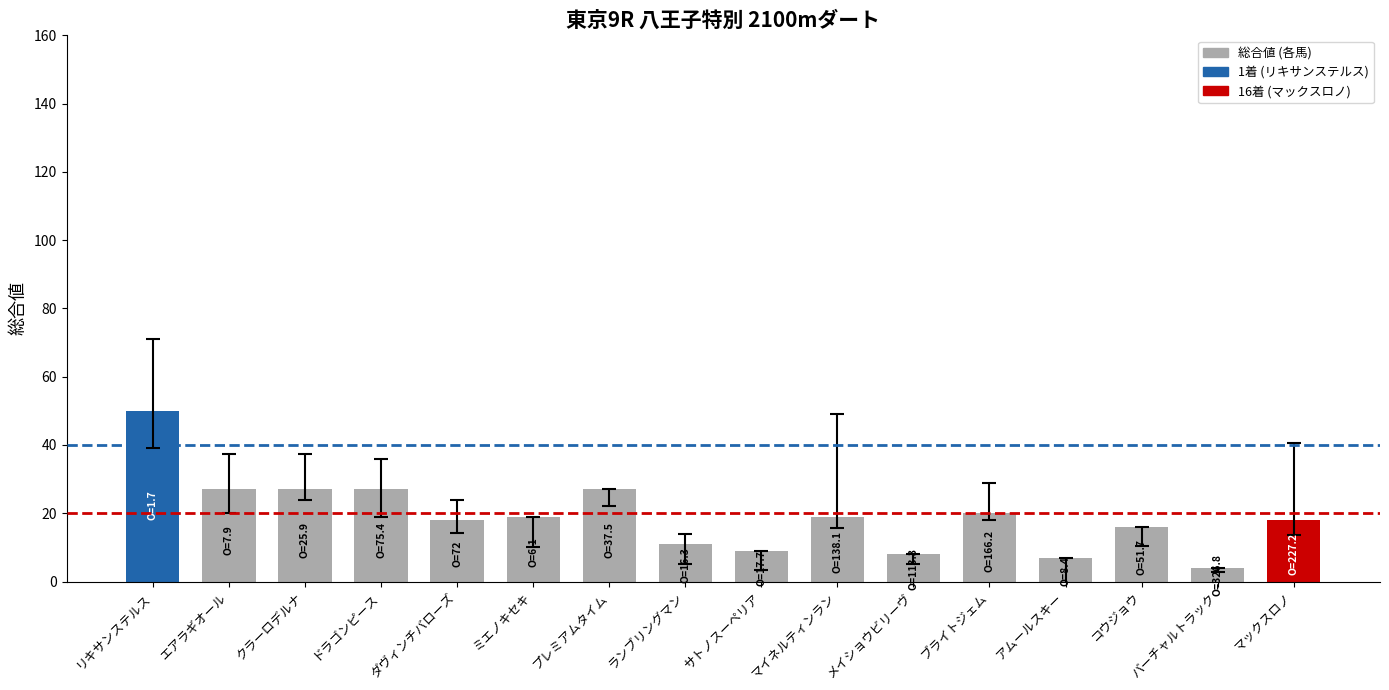

Reading left to right, what are all the values shown in this chart?

リキサンステルス=50	エアラギオール=27	クラーロデルナ=27	ドラゴンピース=27	ダヴィンチバローズ=18	ミエノキセキ=19	プレミアムタイム=27	ランブリングマン=11	サトノスーペリア=9	マイネルティンラン=19	メイショウビリーヴ=8	ブライトジェム=20	アムールスキー=7	コウジョウ=16	バーチャルトラック=4	マックスロノ=18